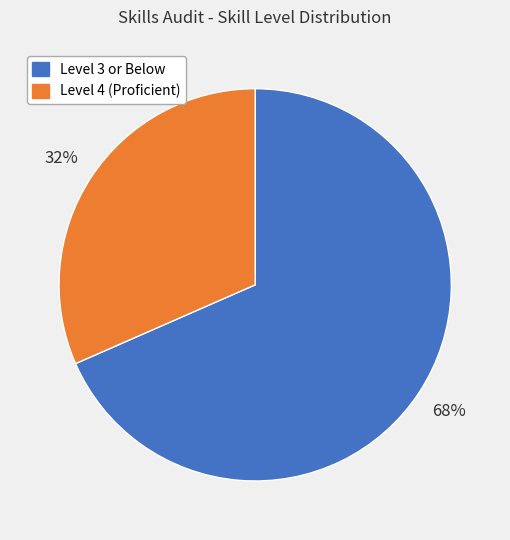

How many slices are in this pie chart?

2